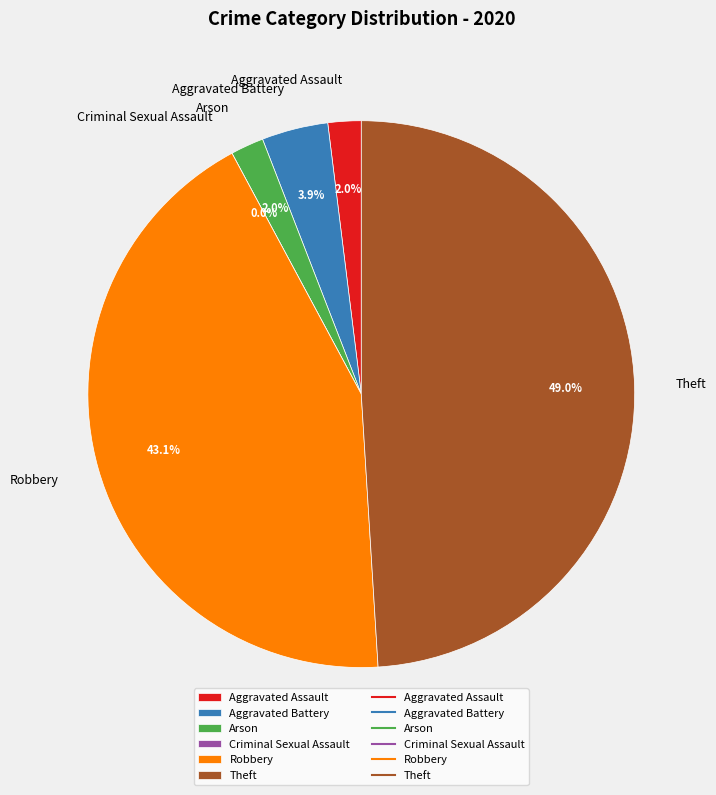

How many slices are in this pie chart?

6